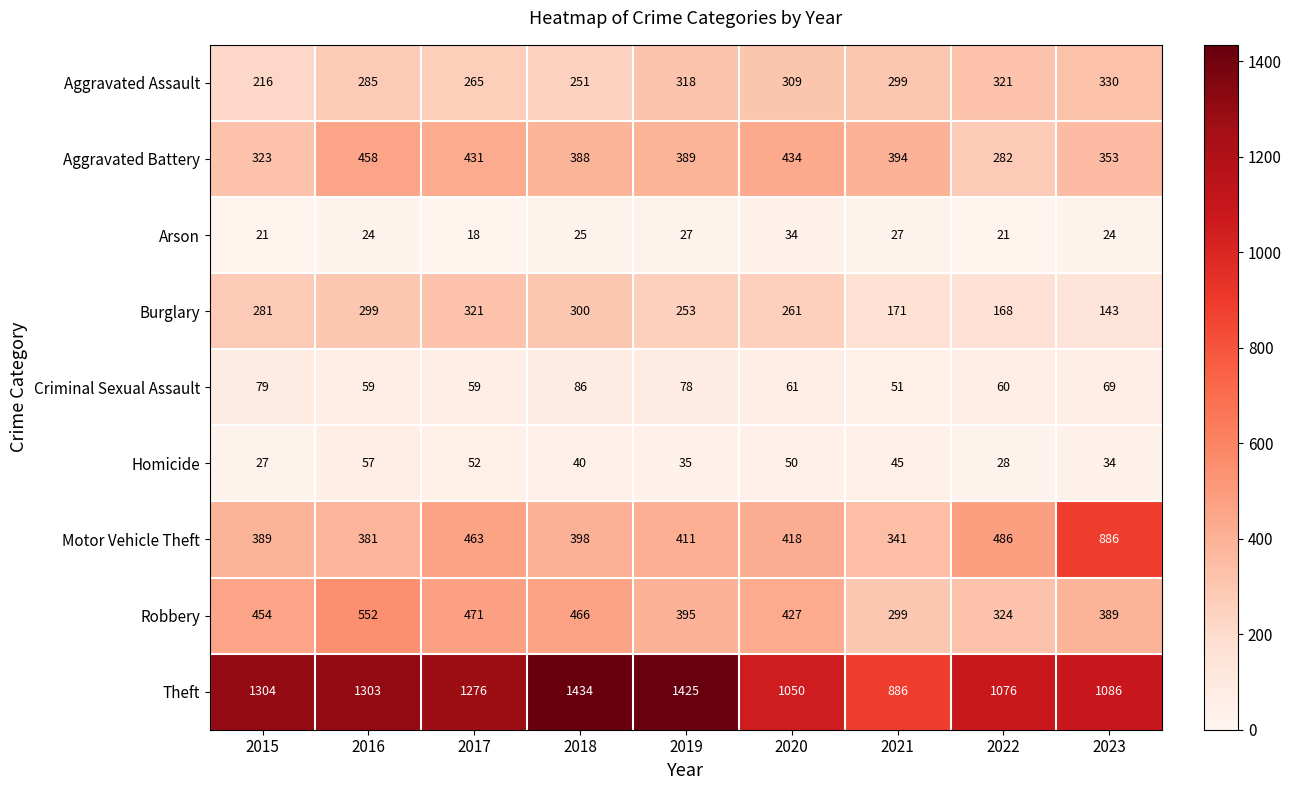

What is the difference between the maximum and minimum values in the Homicide series?

30